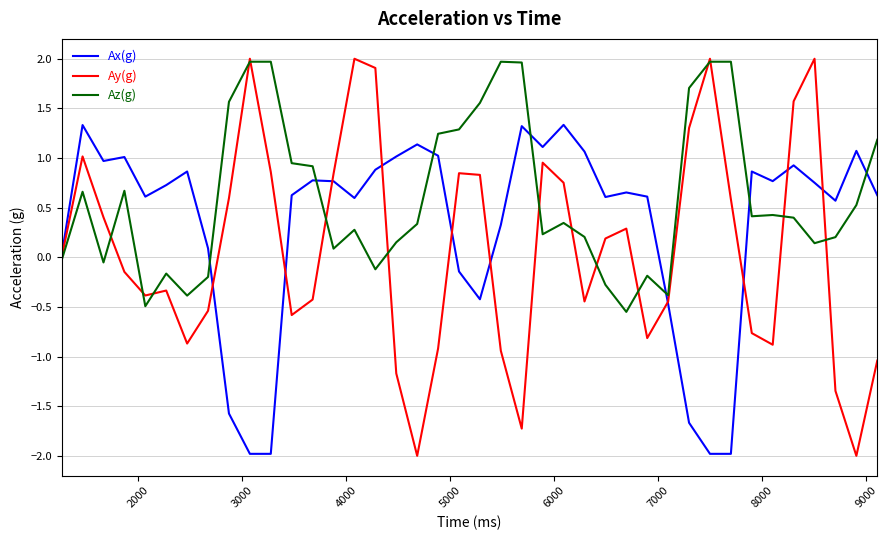

What is the maximum value shown in the chart?

2.0